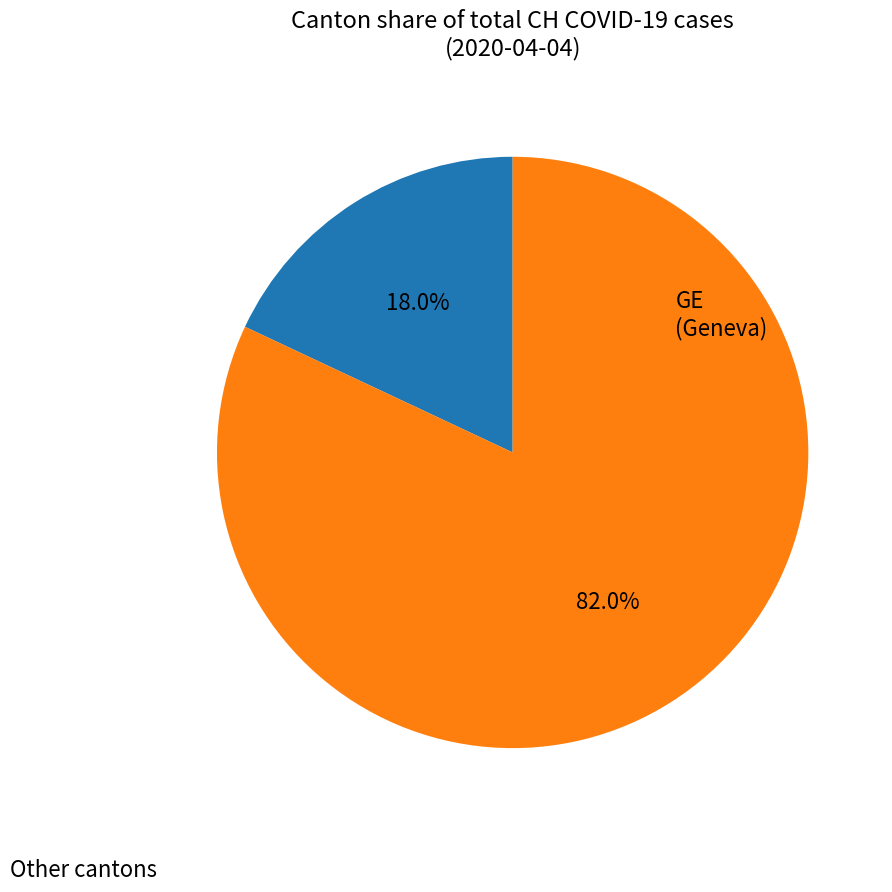

How many segments does this pie chart have?

2